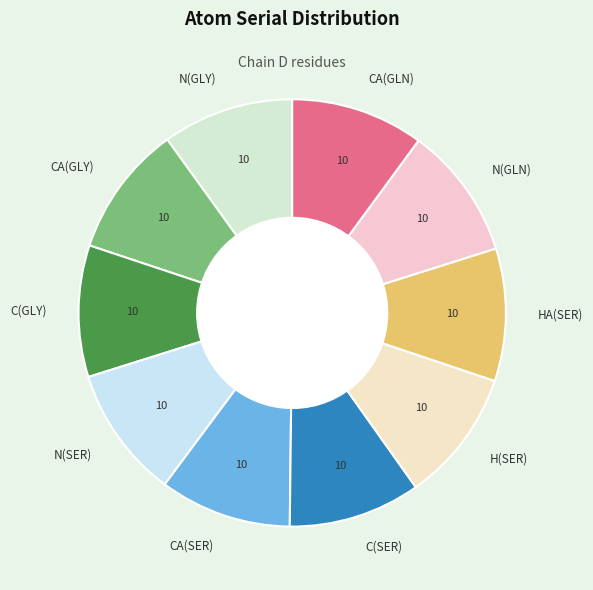

Is CA(SER) the majority of the pie?

No